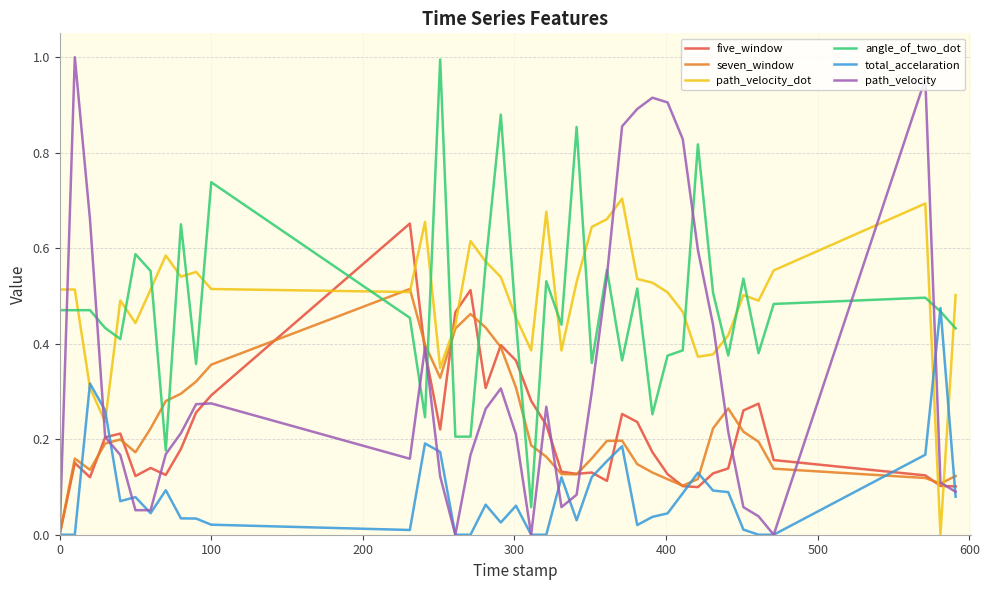

How many categories are shown in the chart?

39